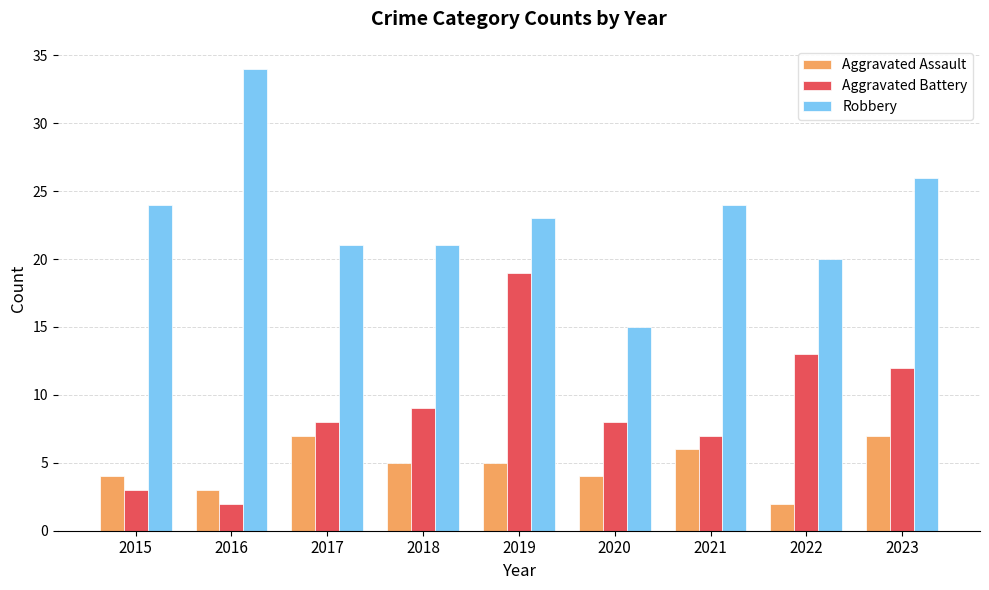

At which label does Robbery reach its peak?

2016